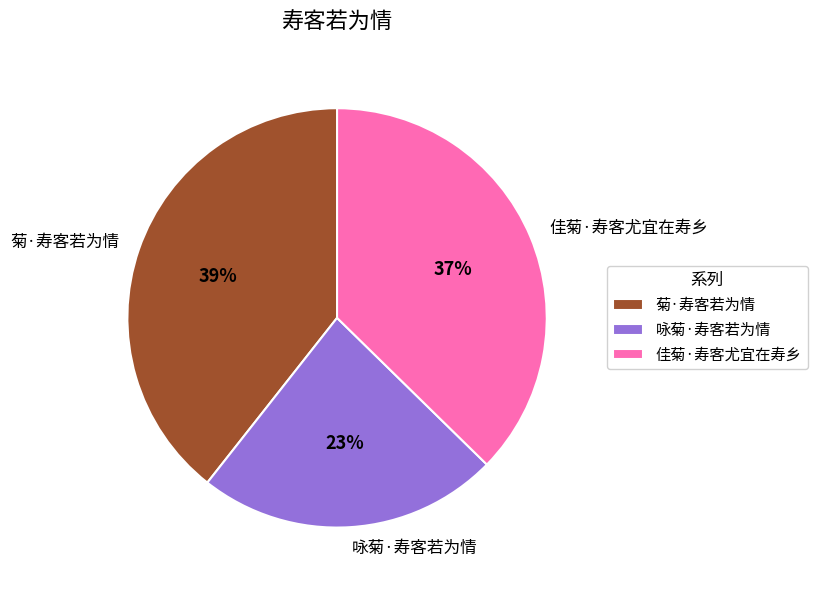

How many segments does this pie chart have?

3